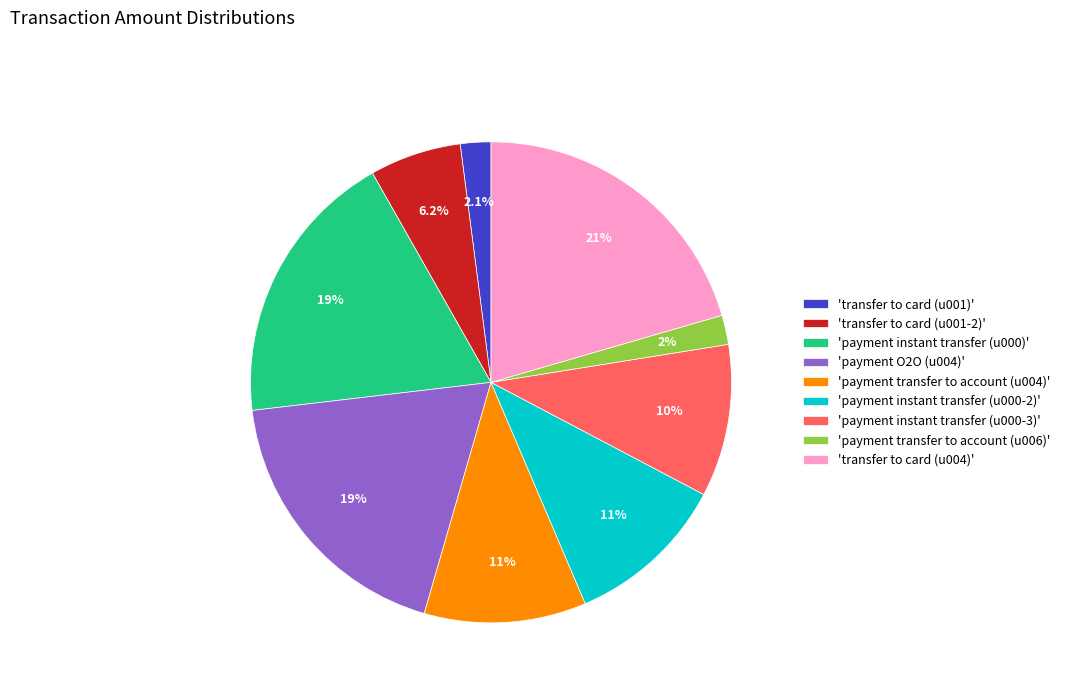

Is there any slice that represents more than half of the pie?

No